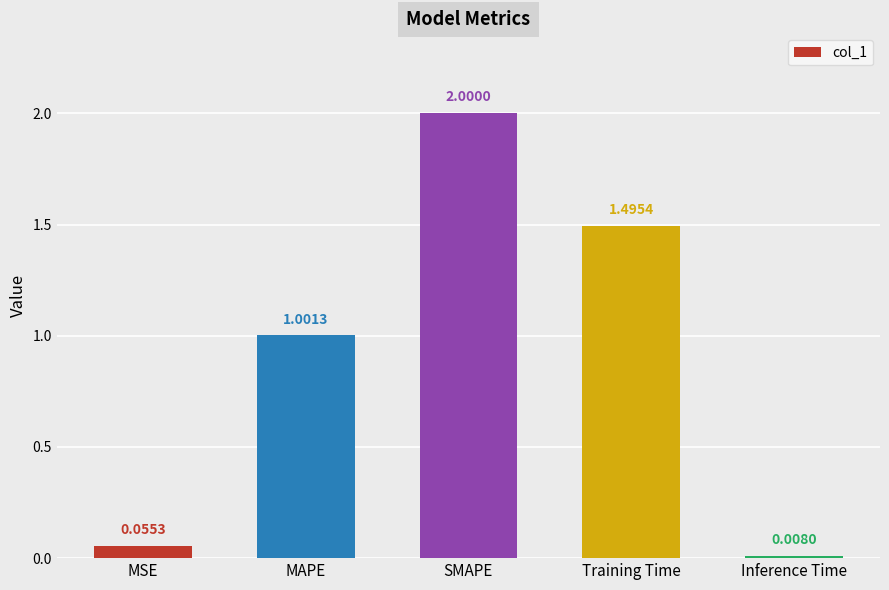

What is the sum of the values at Inference Time and Training Time?

1.5